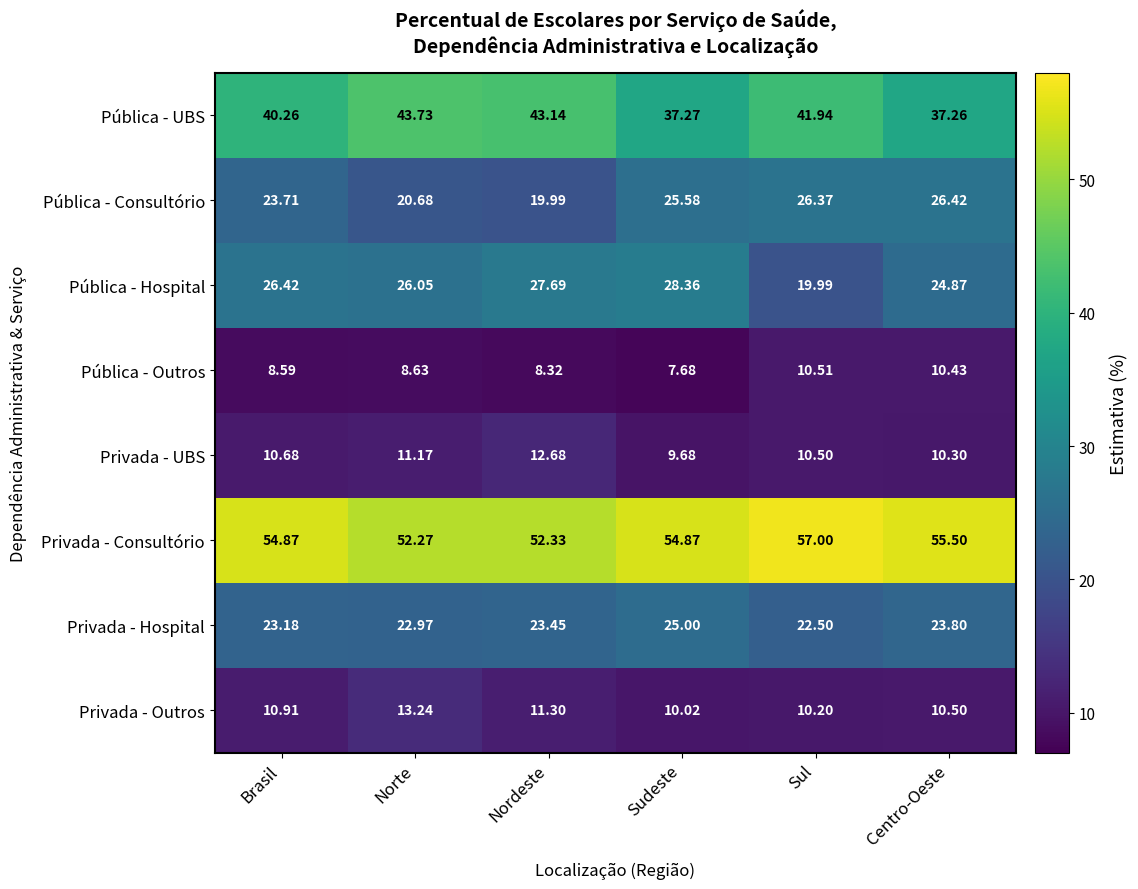

Is the value of Privada - Hospital at Centro-Oeste greater than the value of Privada - Outros at Brasil?

Yes